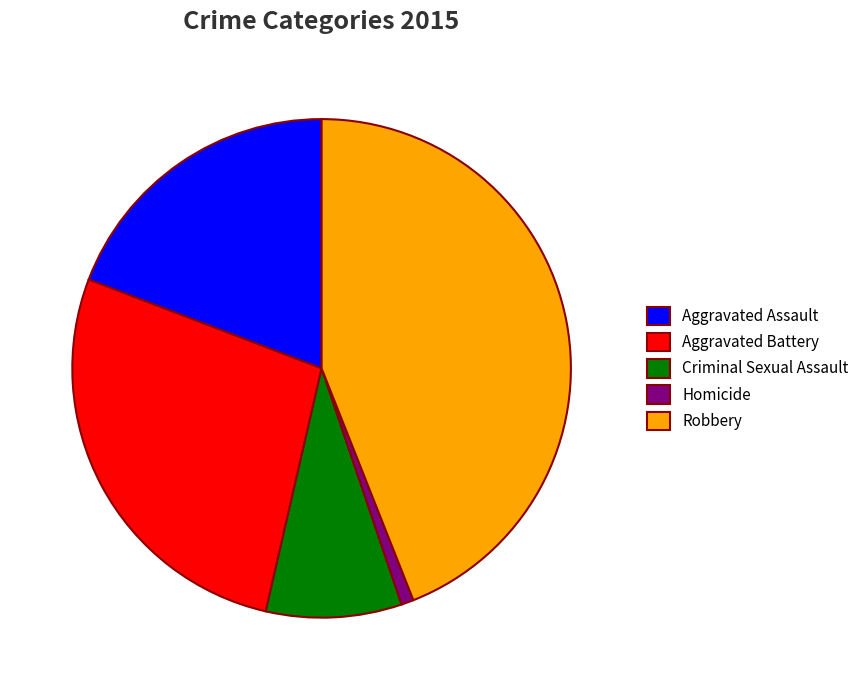

The Aggravated Battery slice represents 27% of the pie. True or false?

True